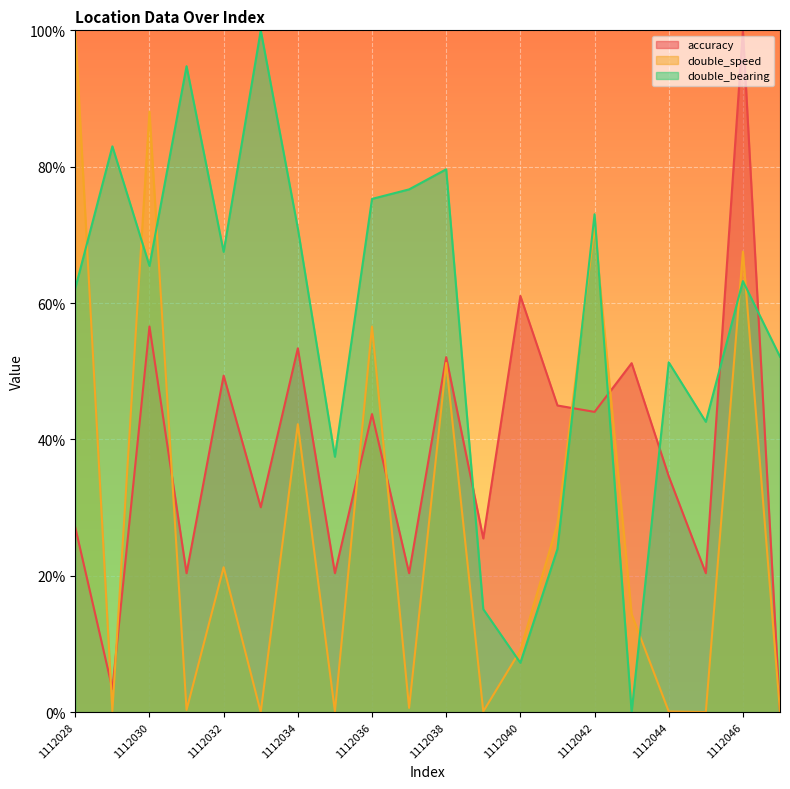

How many categories are shown in the chart?

20